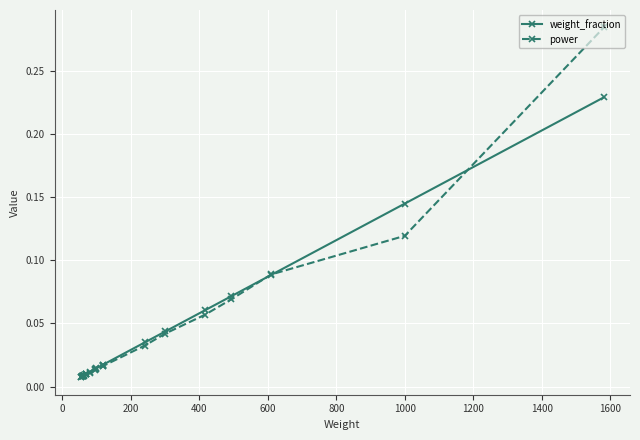

True or false: weight_fraction has more than 2 points higher than both neighbors.

False